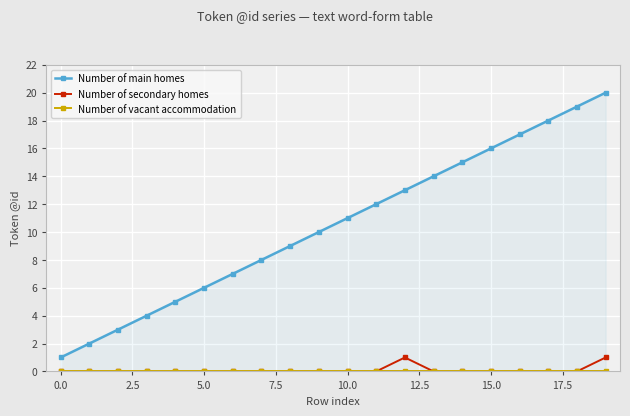

What is the highest value of the Number of secondary homes series?

1